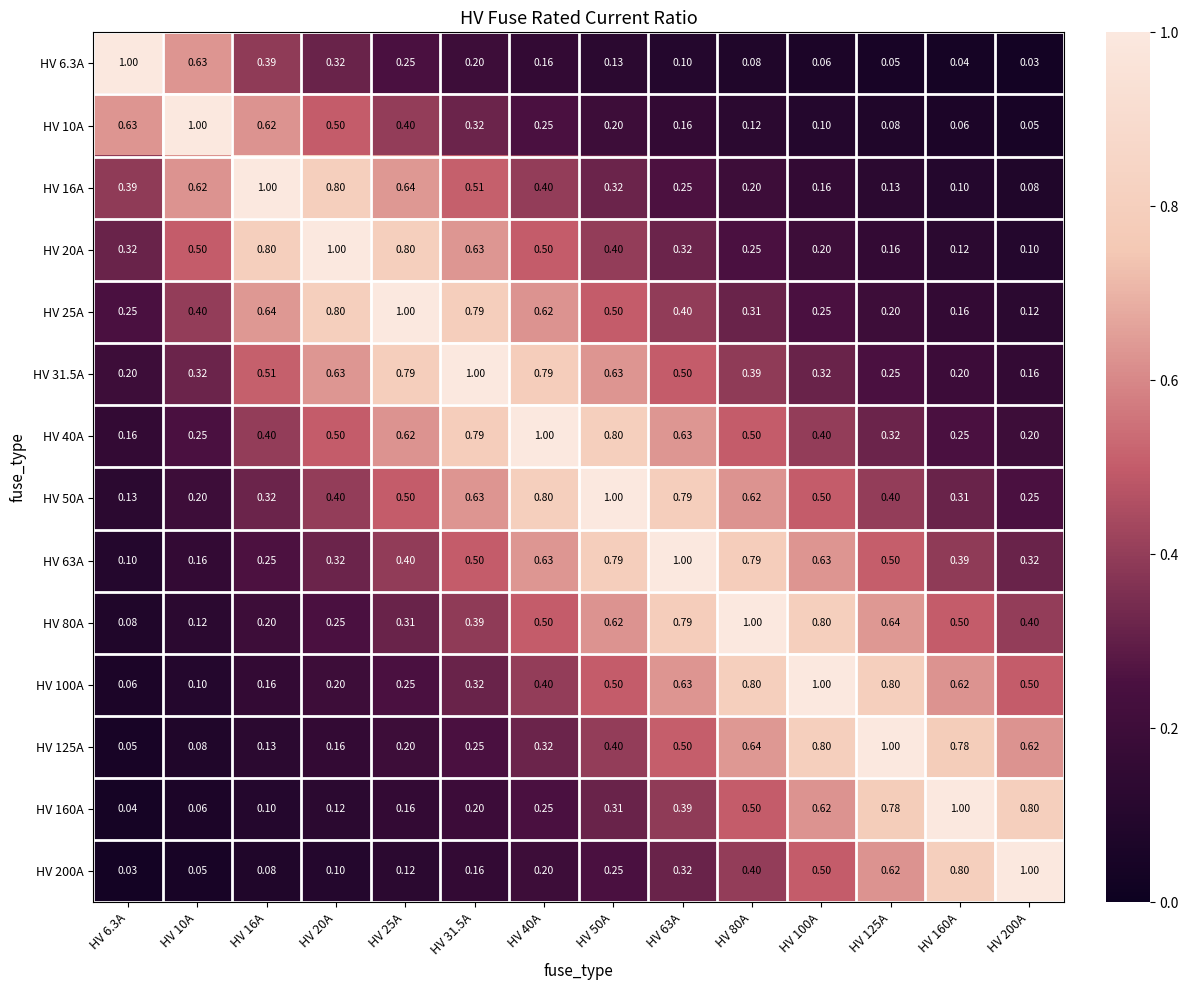

What is the maximum value shown in the chart?

1.0